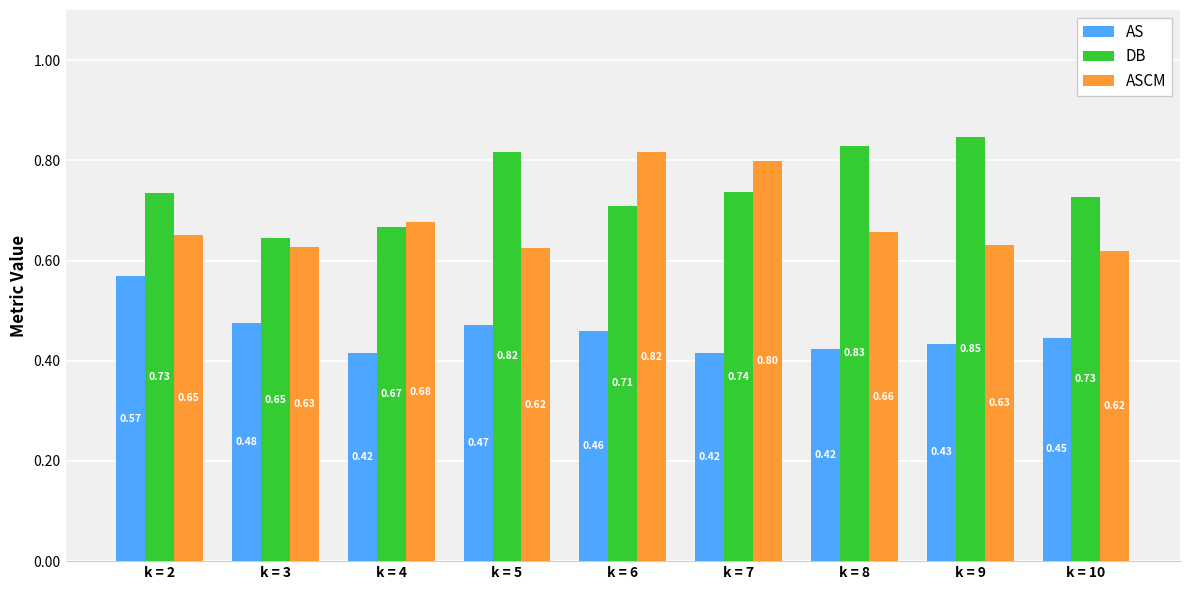

What is the sum of all DB values?

6.7